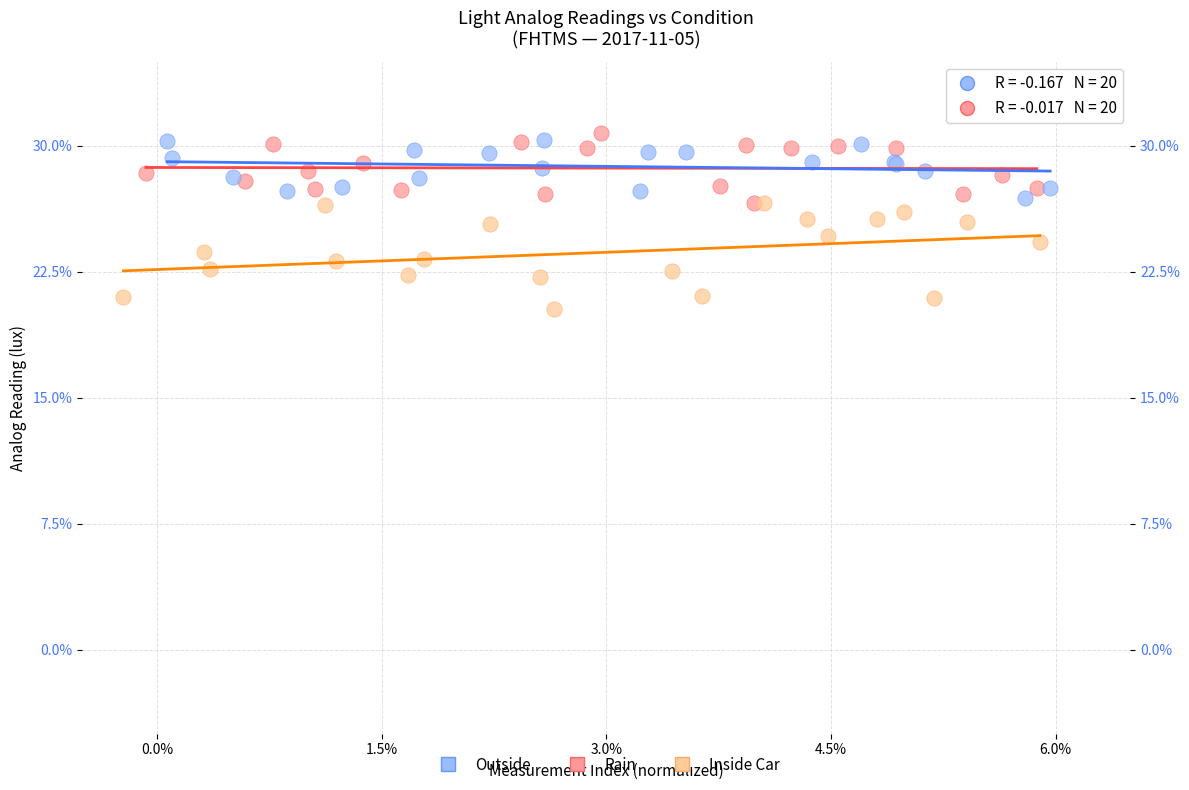

Which series contains the lowest Y value?

Inside Car